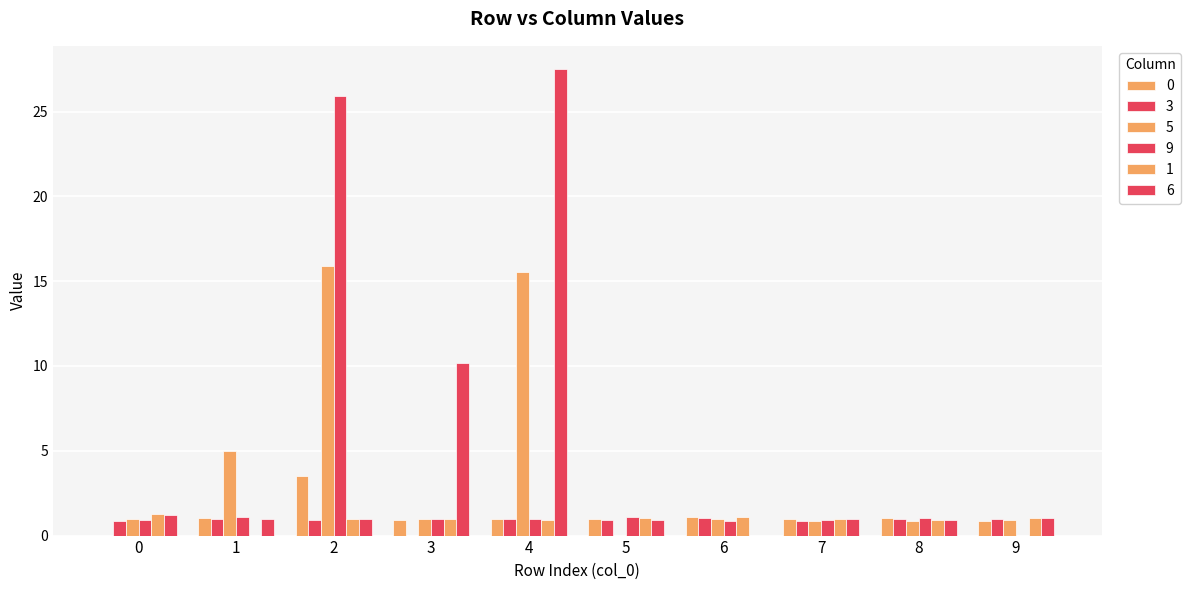

Is the value of 9 at 8 greater than the value of 3 at 6?

No